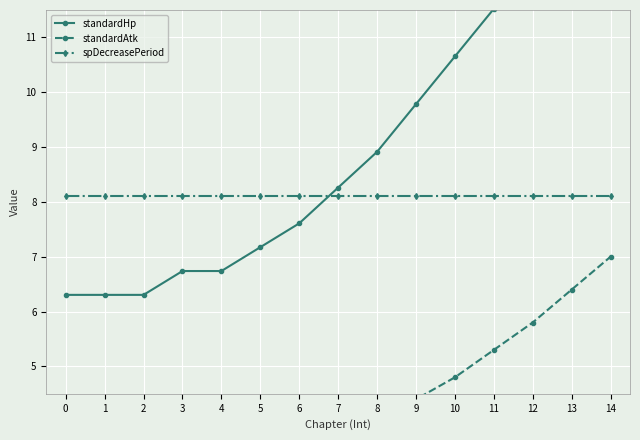

What is the value of the standardAtk point at the 9th from the left?

4.0